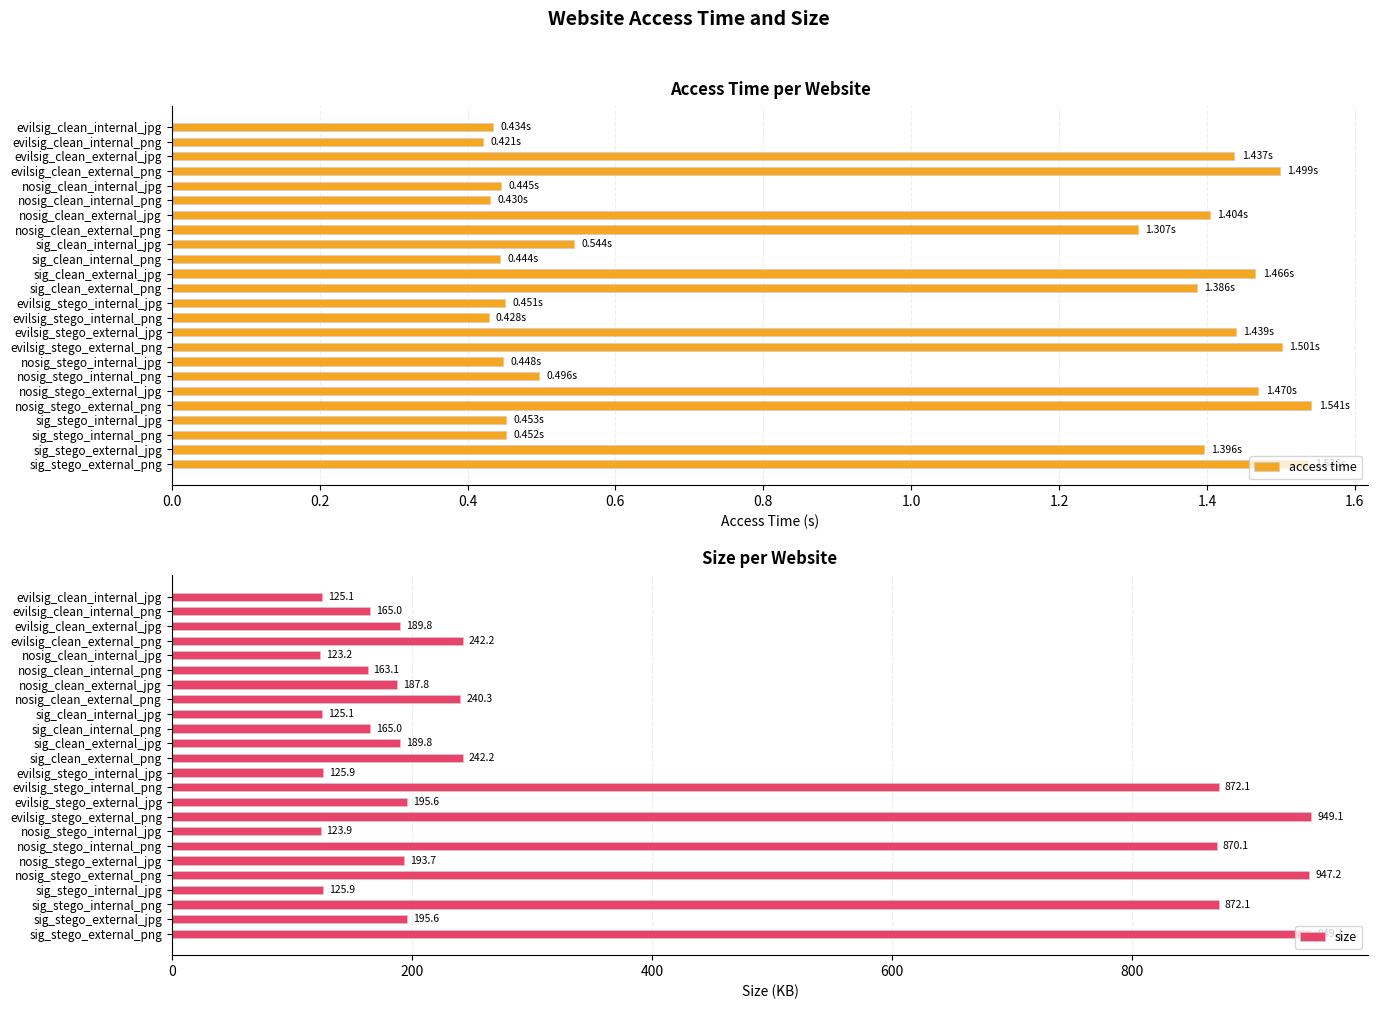

How many data points in access time are less than 1?

12